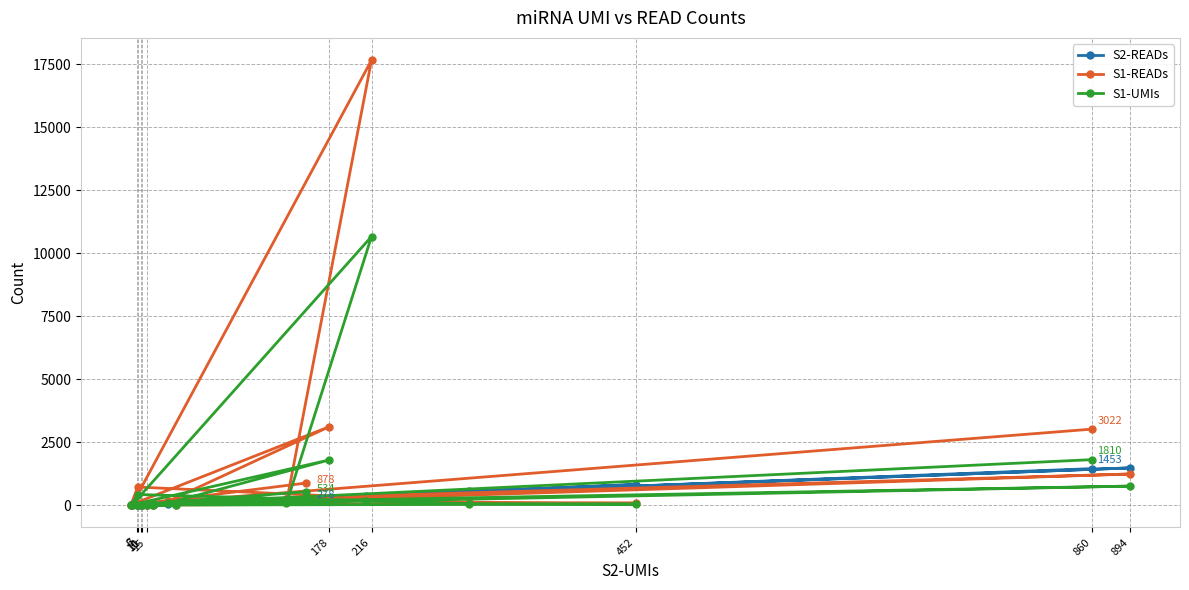

The S1-UMIs series shows 759 at 894. True or false?

True